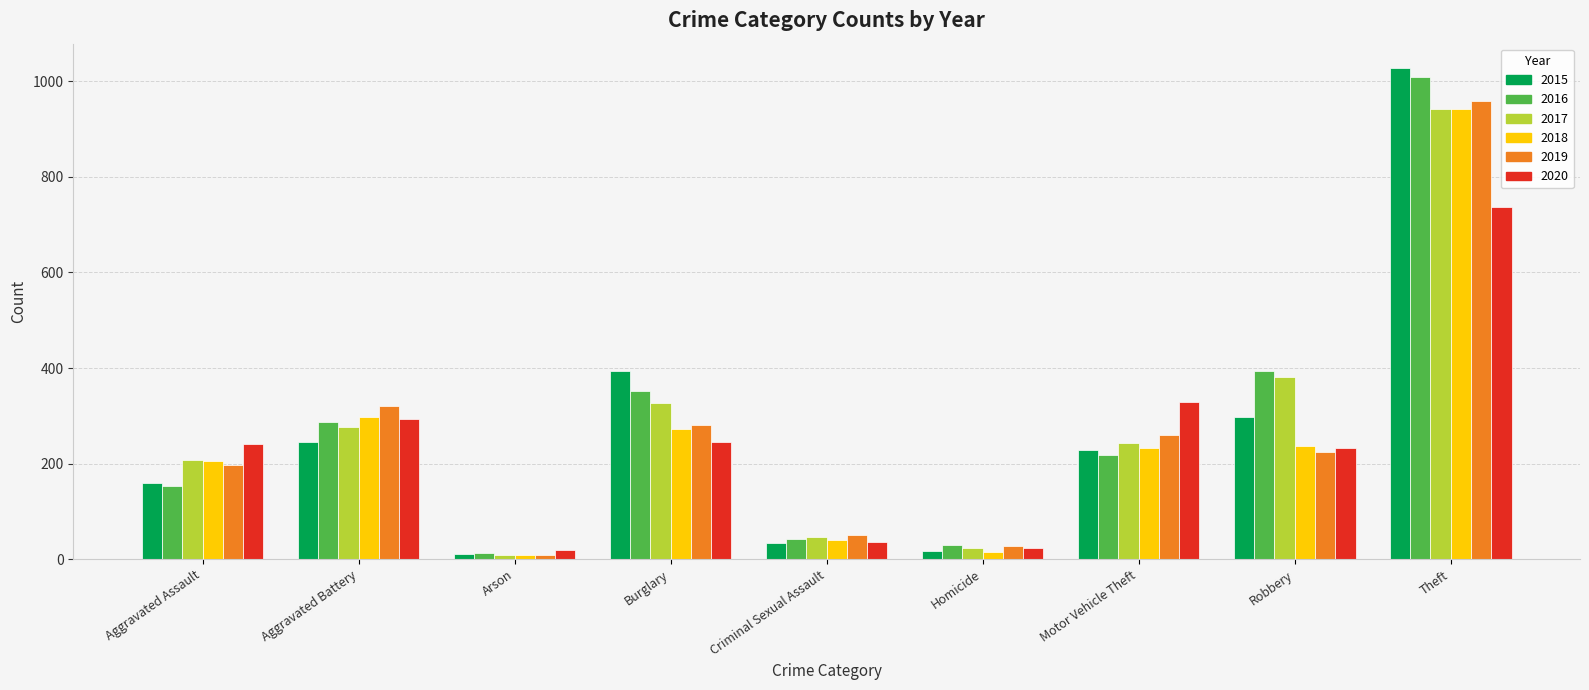

True or false: 2017 has a value of 381 at Robbery.

True